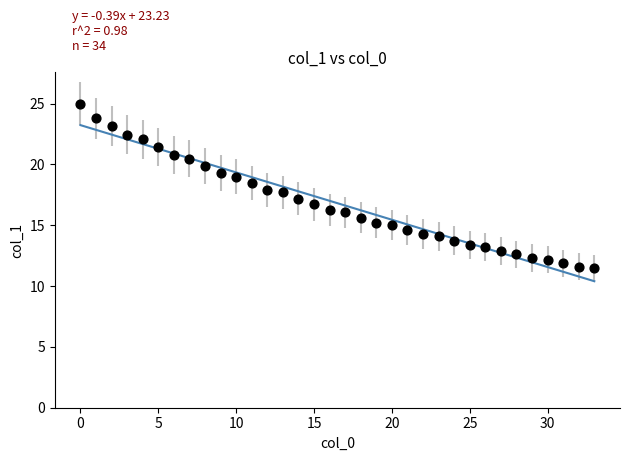

What is the range of Y values (max minus min)?

13.5